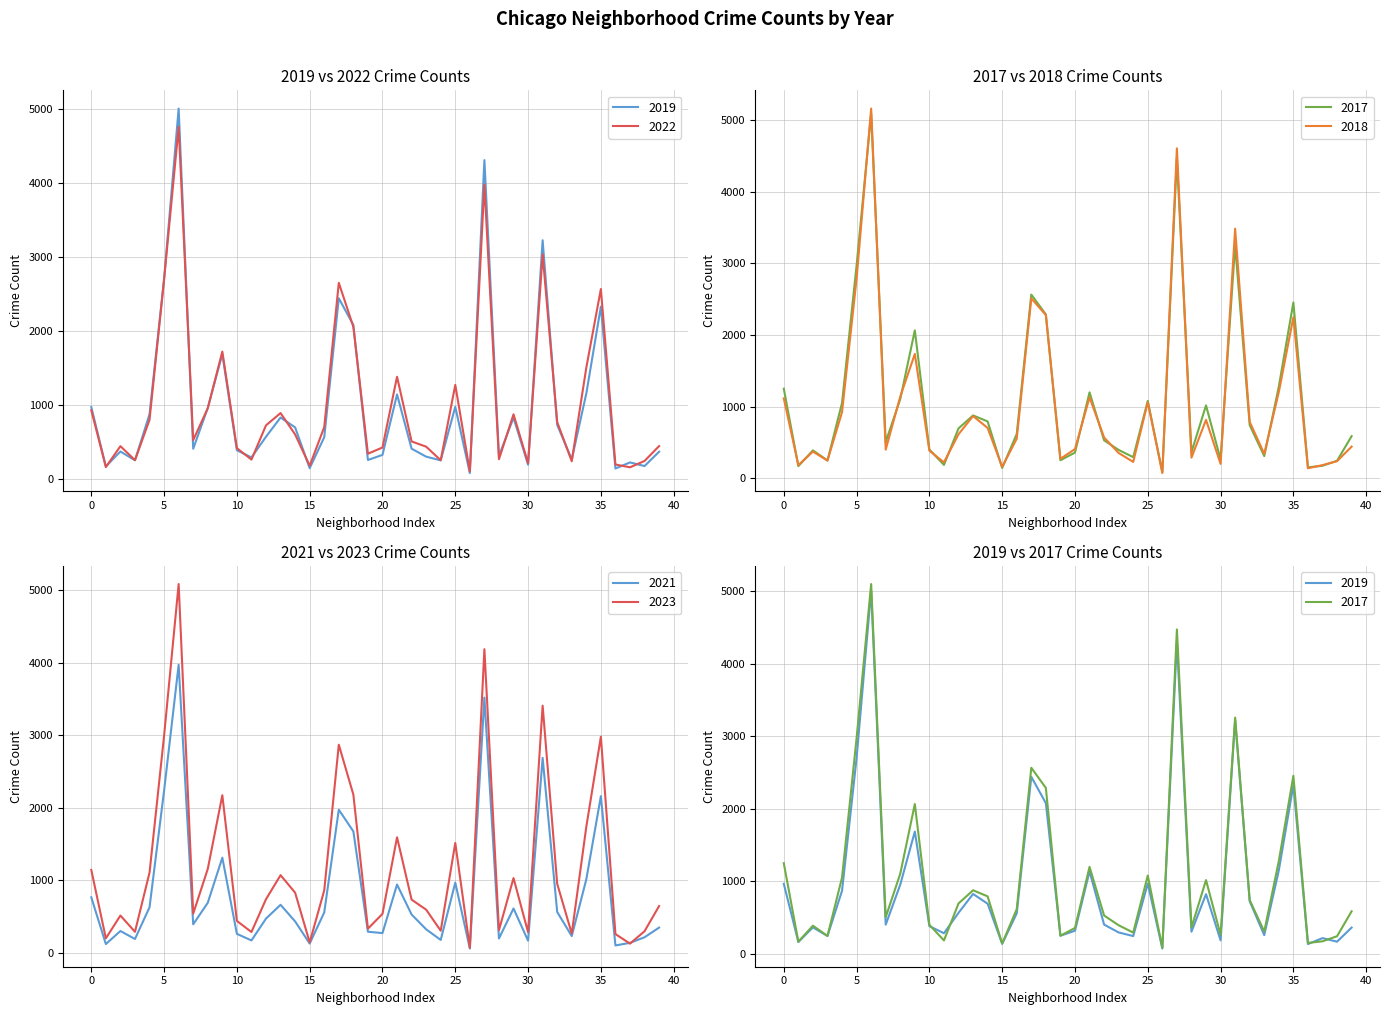

What is the difference between the maximum and minimum values in the 2017 series?

5009